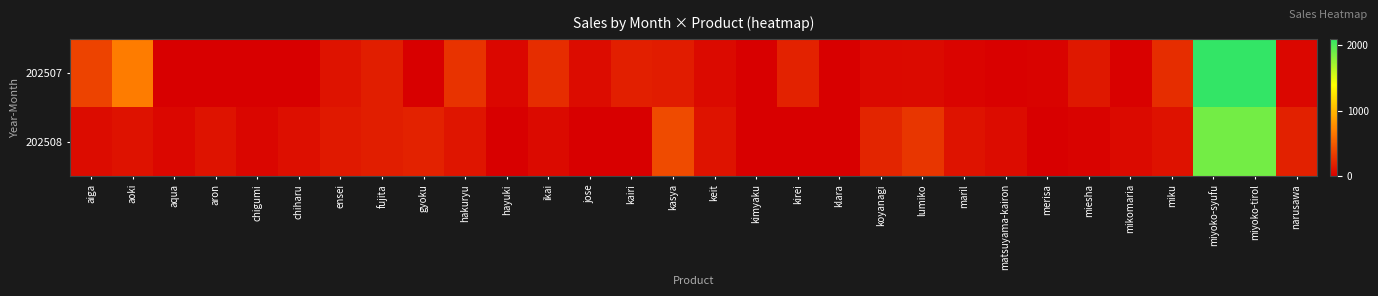

Rank the series by their maximum value, from lowest to highest.

202508, 202507